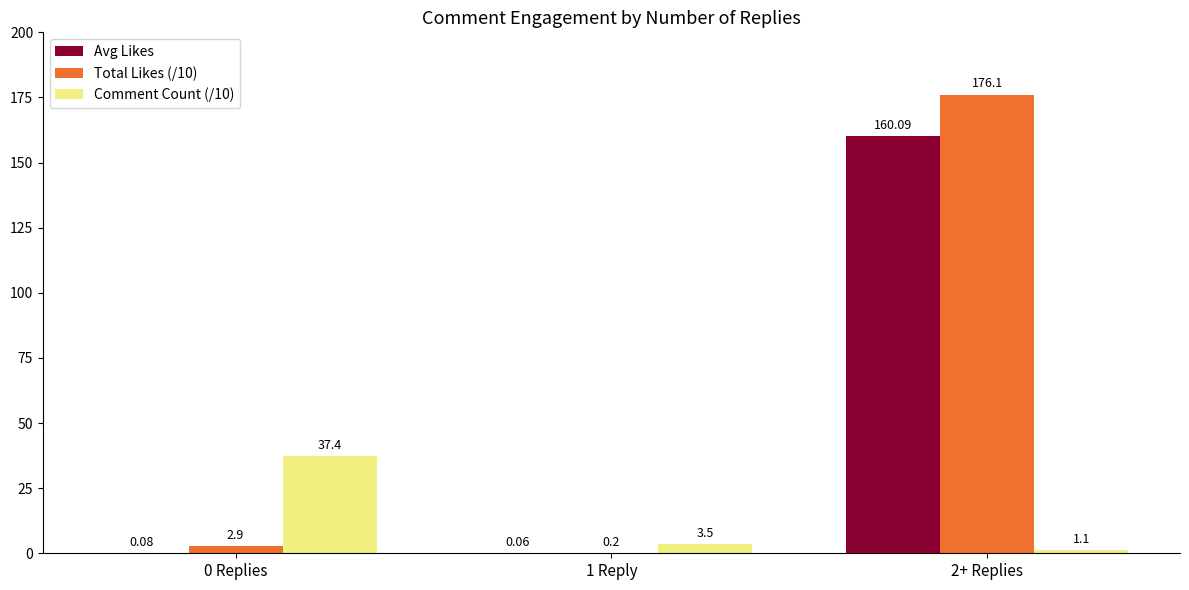

What is the sum of all Total Likes (/10) values?

179.2